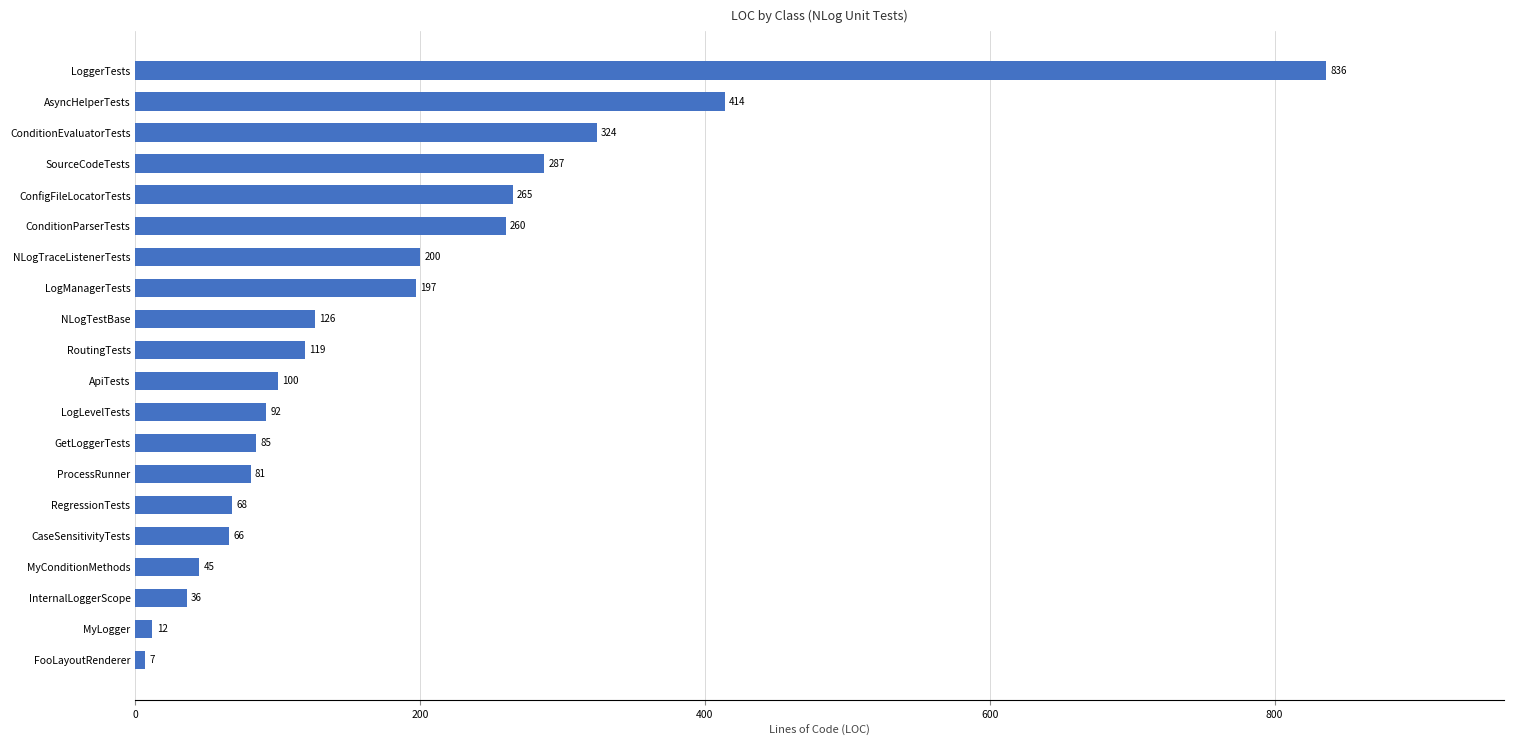

Where is the data nearest to the value 421?

AsyncHelperTests